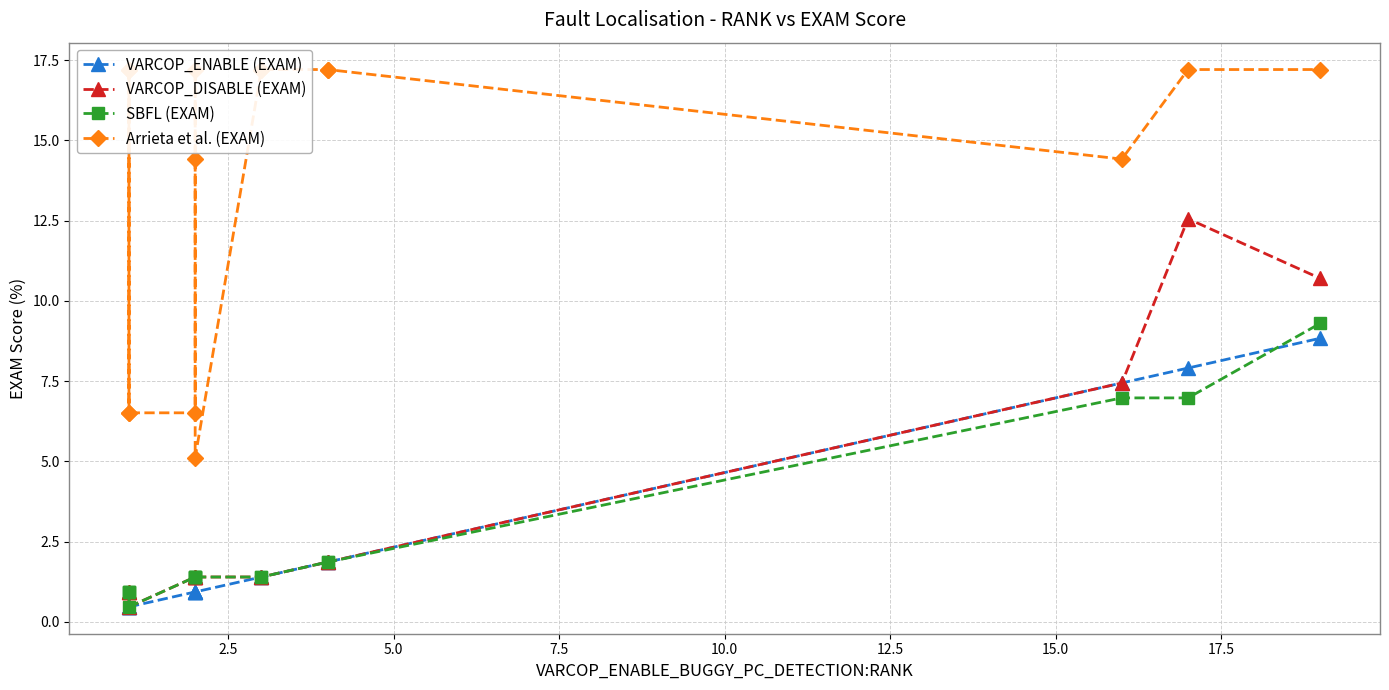

How many series are shown in this chart?

4